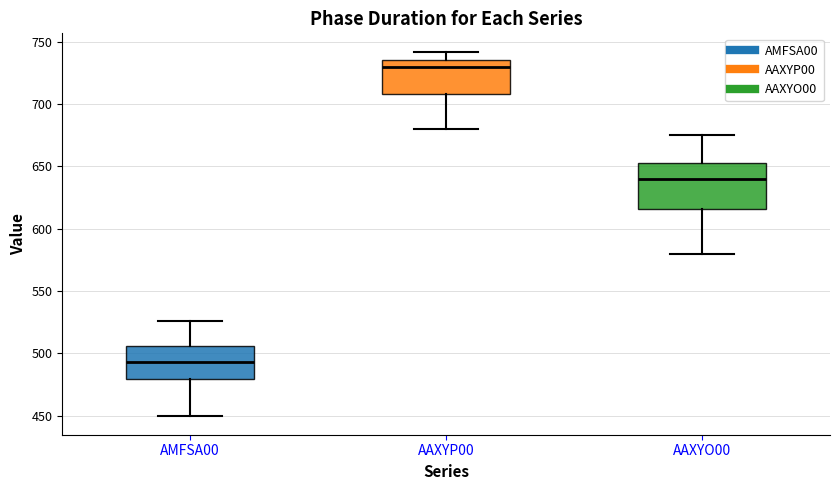

Reading left to right, read every box against the y-axis: the position of its median line, the range the box covers, and the ends of its whiskers. The values are not printed on the chart, so give them approximately, as read against the axis.

AMFSA00: median 495, box 480 to 505, whiskers 450 to 525
AAXYP00: median 730, box 710 to 735, whiskers 680 to 740
AAXYO00: median 640, box 615 to 655, whiskers 580 to 675